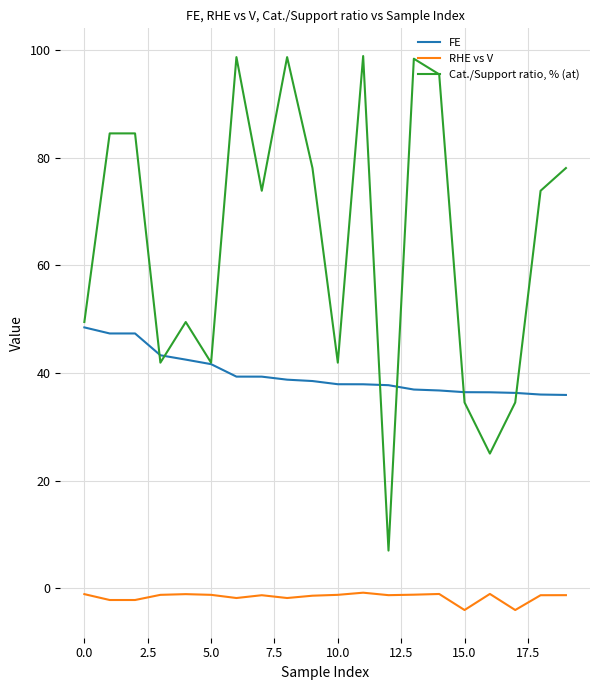

What is the minimum value shown in the chart?

-4.1